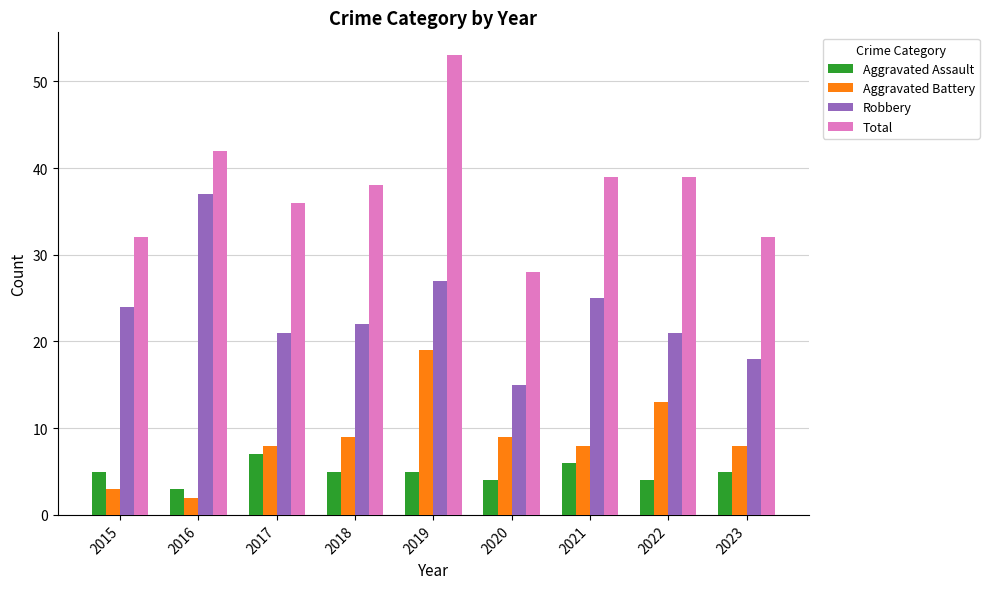

How many series are shown in this chart?

4